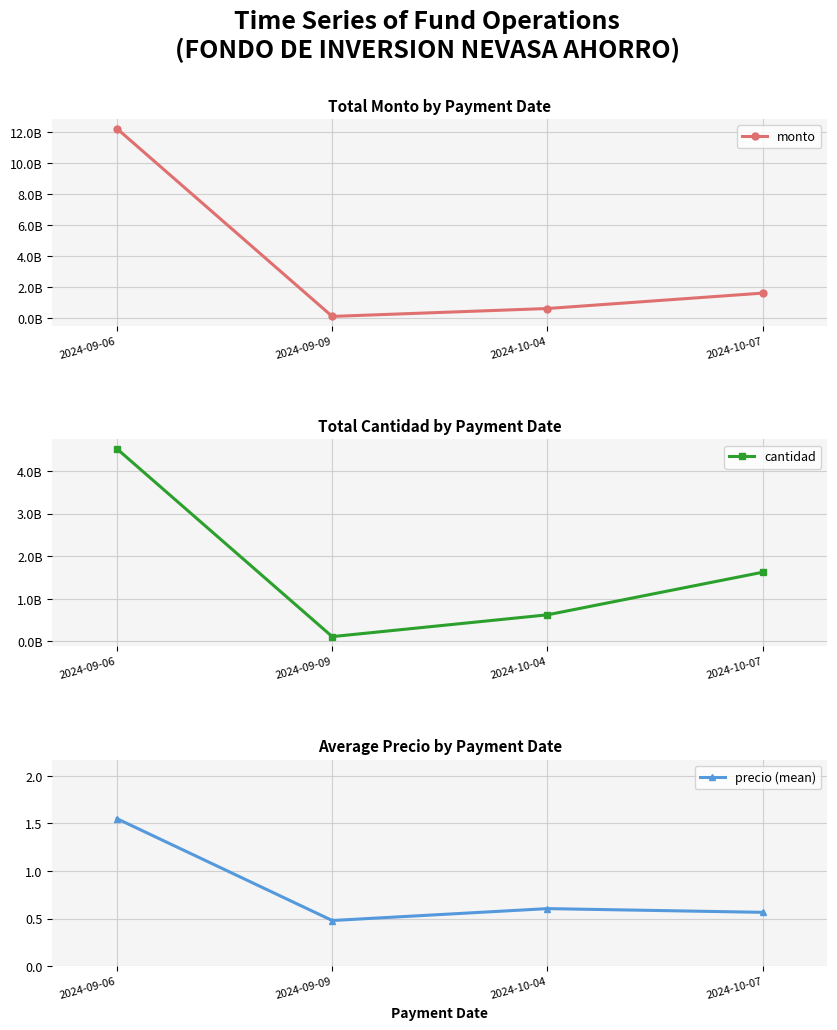

Rank the series by their maximum value, from highest to lowest.

monto, cantidad, precio (mean)